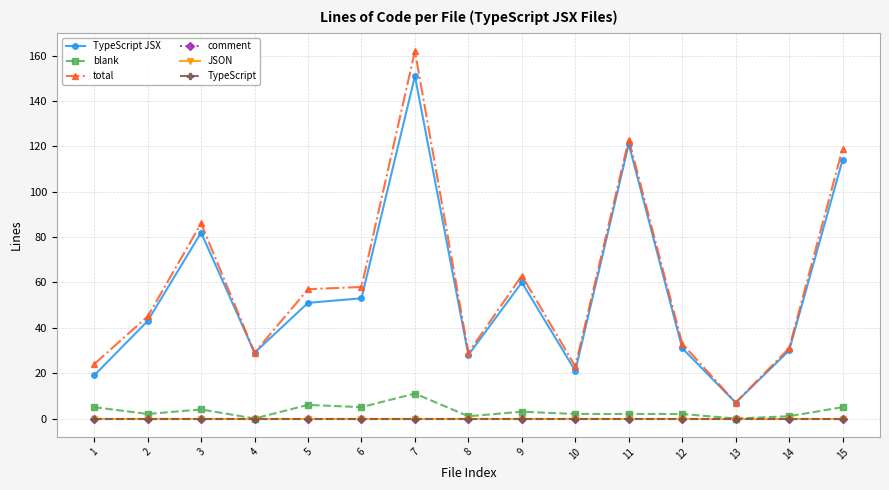

Does the chart have visible grid lines?

Yes